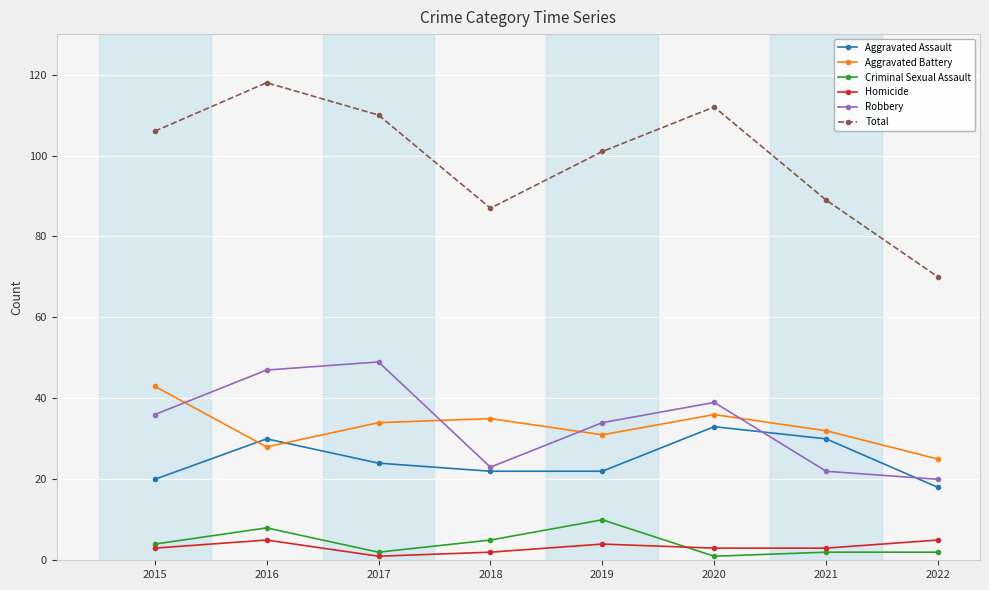

How many distinct data groups are displayed?

6